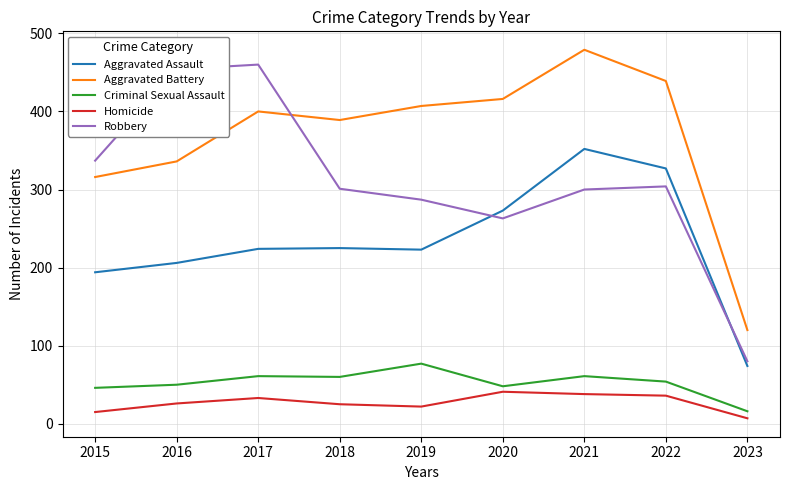

The value of Robbery at 2020 is 443. True or false?

False